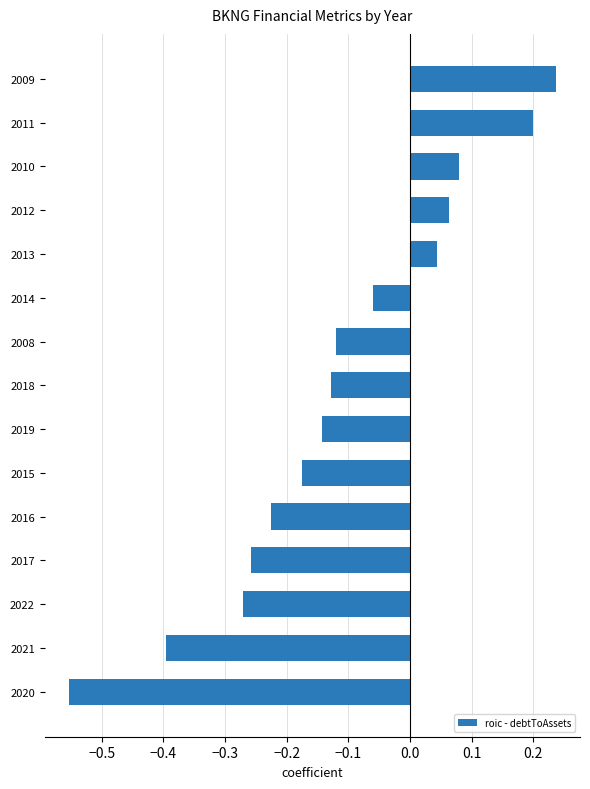

What is the difference between the maximum and minimum values?

0.8